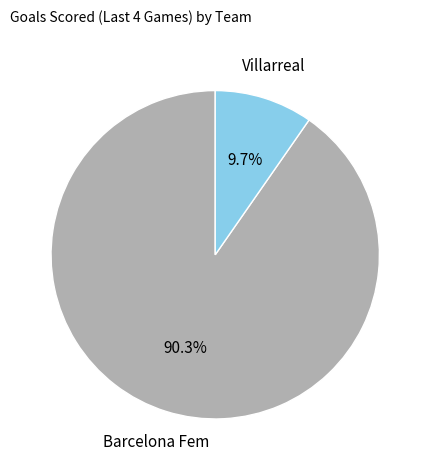

Is there a majority slice in this chart?

Yes